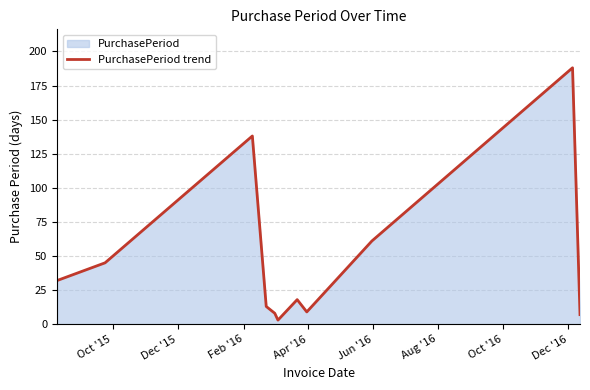

How many lines are shown in the chart?

1